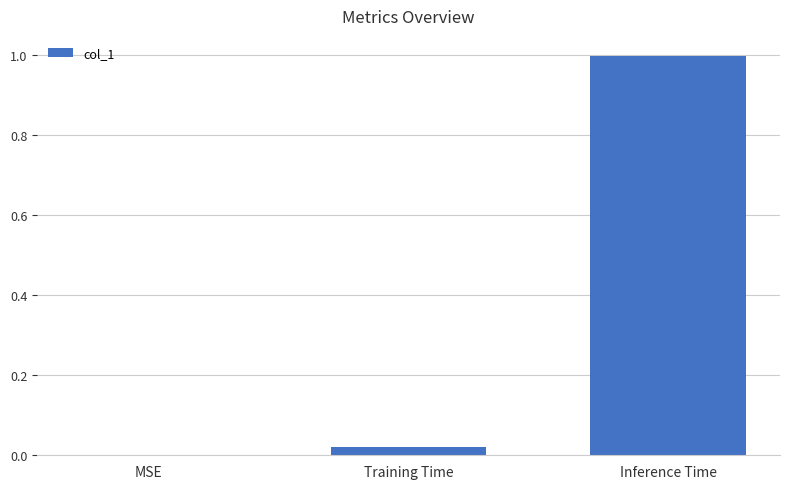

Does the chart contain stacked bars?

No